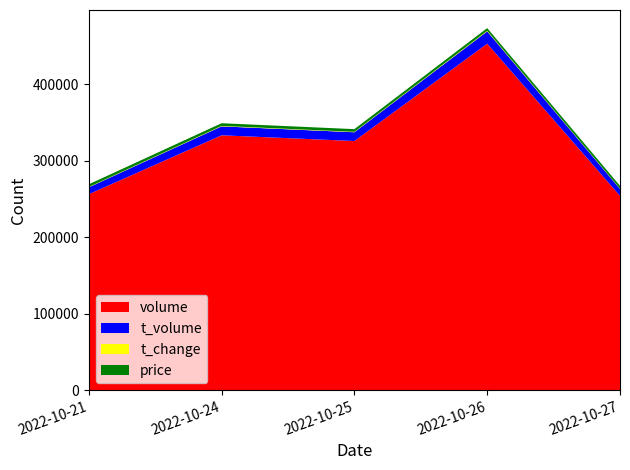

Reading left to right, extract all data points from this chart.

volume: 256089.0	333094.0	325626.0	452882.0	253932.0
t_volume: 9012.0	11718.0	11464.0	16063.0	9091.0
t_change: 0.4	0.6	0.6	0.8	0.4
price: 3.5	3.5	3.5	3.5	3.6